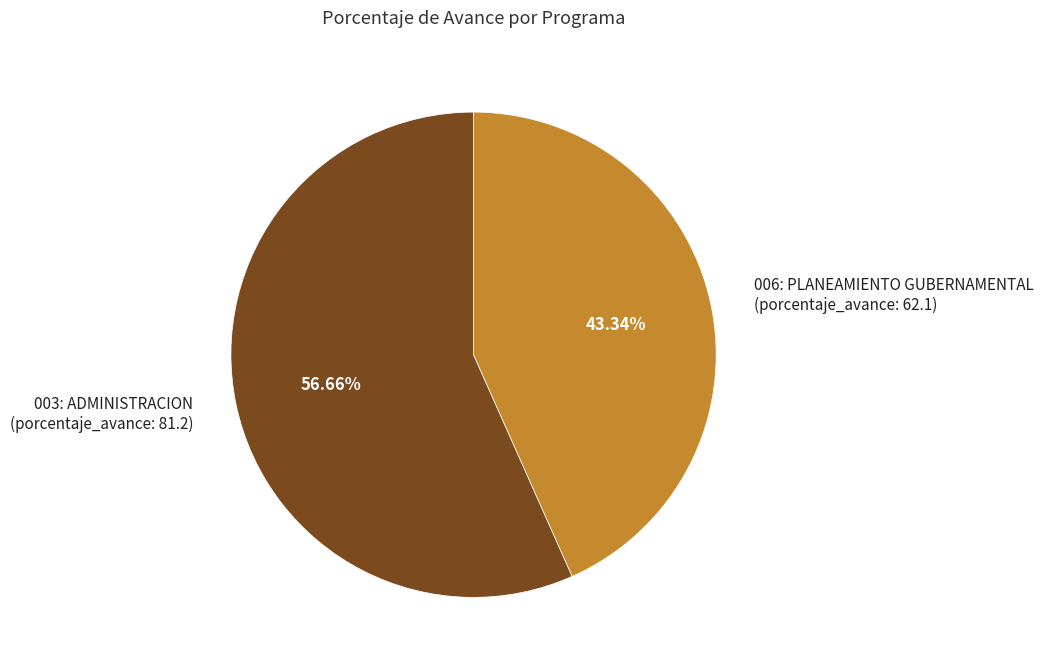

Combined, do 006: PLANEAMIENTO GUBERNAMENTAL (porcentaje_avance: 62.1) and 003: ADMINISTRACION (porcentaje_avance: 81.2) account for over 50%?

Yes